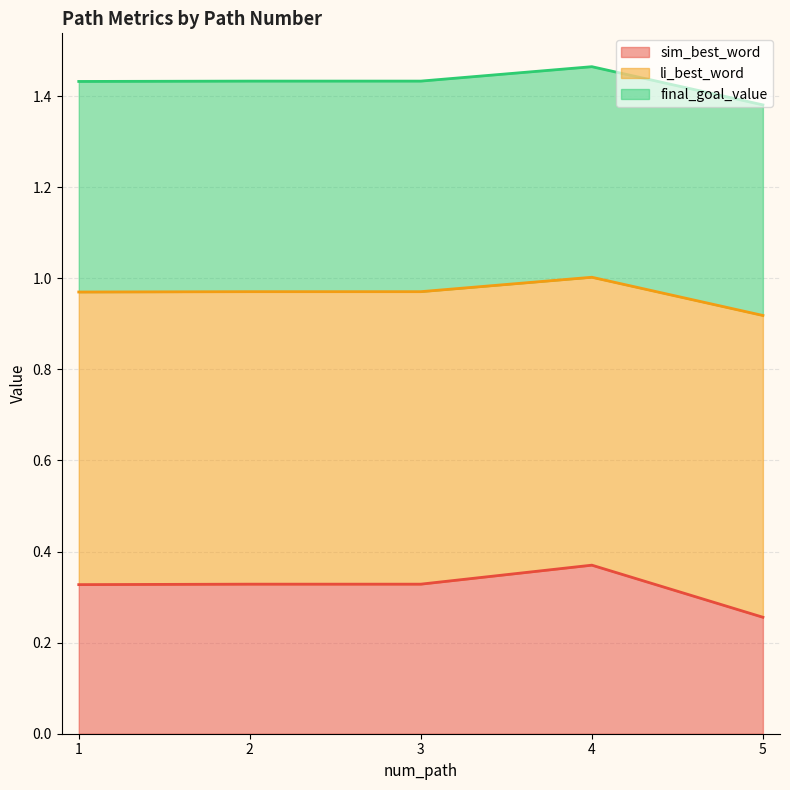

At which category does li_best_word reach its first local peak?

4